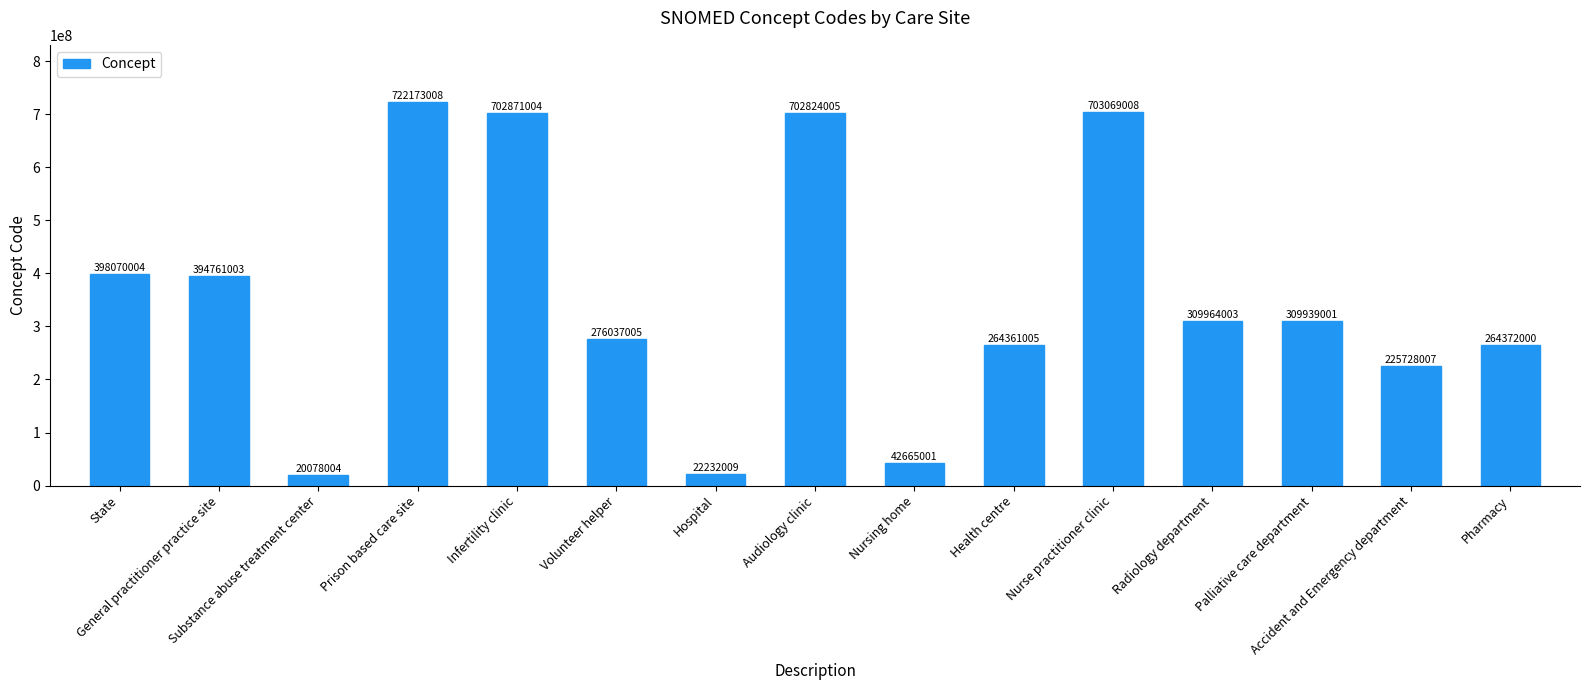

Reading left to right, list all the values displayed in this chart.

State=398070004	General practitioner practice site=394761003	Substance abuse treatment center=20078004	Prison based care site=722173008	Infertility clinic=702871004	Volunteer helper=276037005	Hospital=22232009	Audiology clinic=702824005	Nursing home=42665001	Health centre=264361005	Nurse practitioner clinic=703069008	Radiology department=309964003	Palliative care department=309939001	Accident and Emergency department=225728007	Pharmacy=264372000